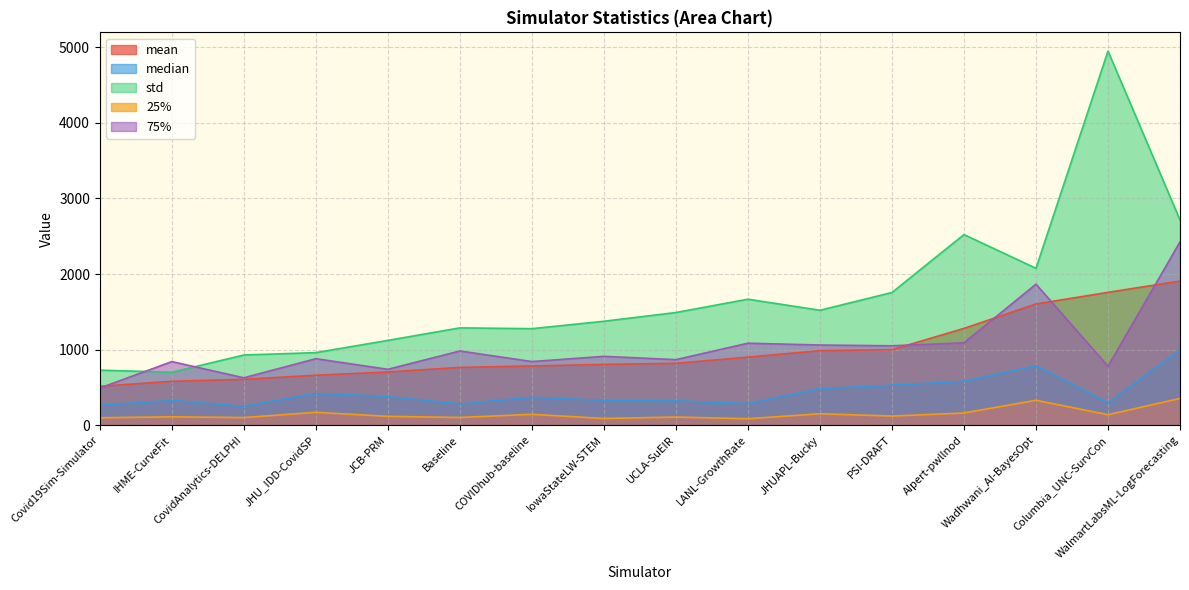

What is the greatest value displayed?

4951.4